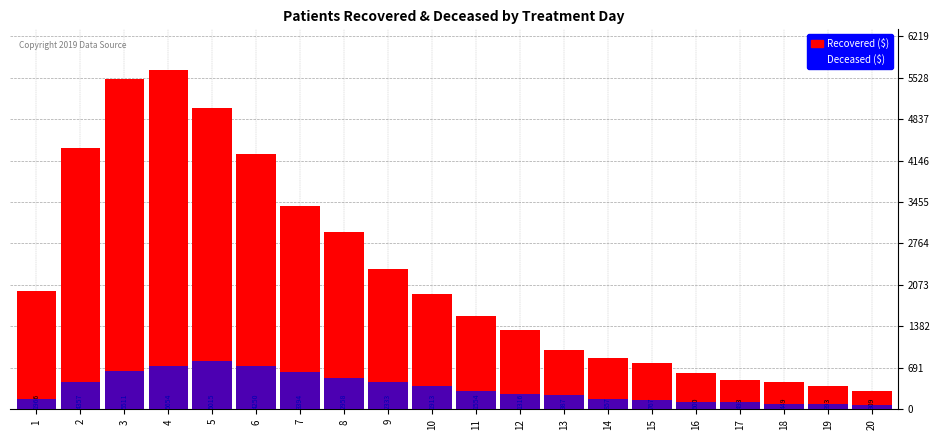

Which series has the largest total across all categories?

patients_recovered